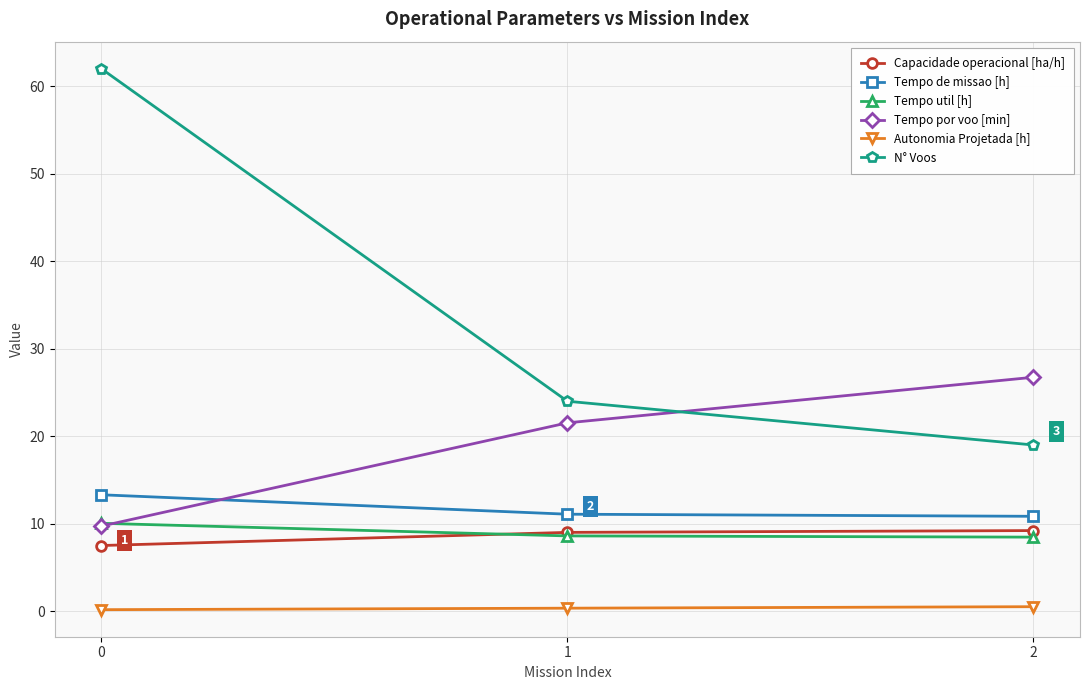

Which category has the lowest value in the N° Voos series?

2